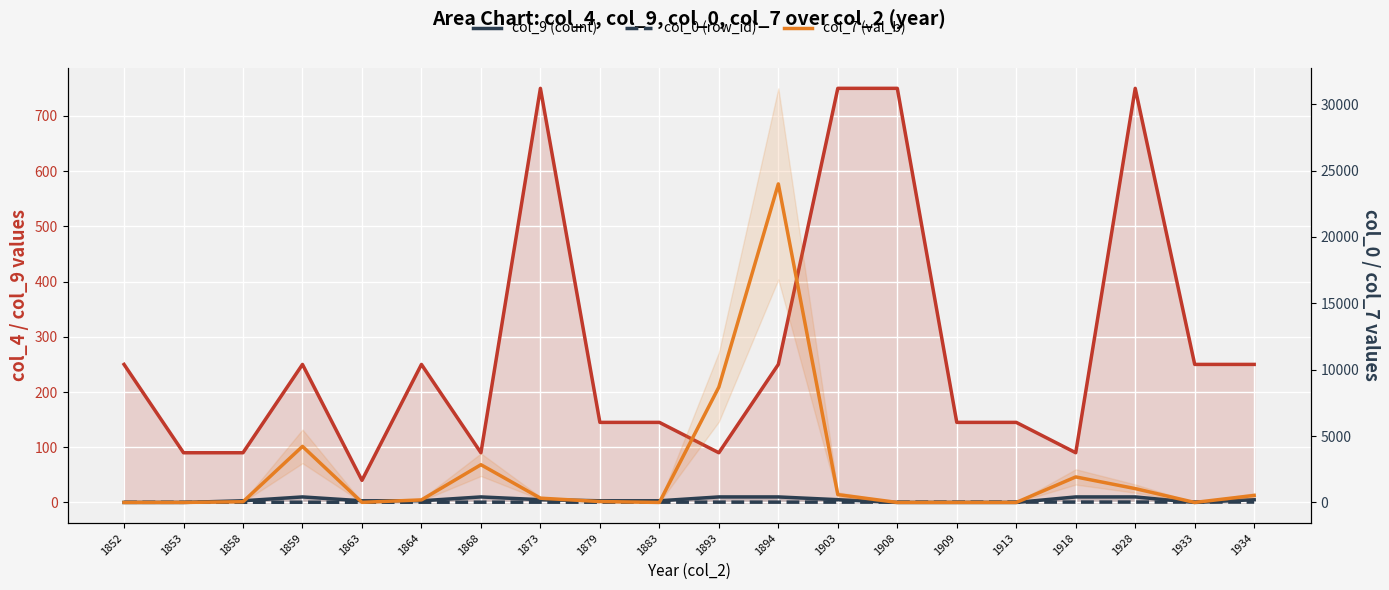

In col_7 (val_b), how many points are lower than both neighbors (excluding endpoints)?

3